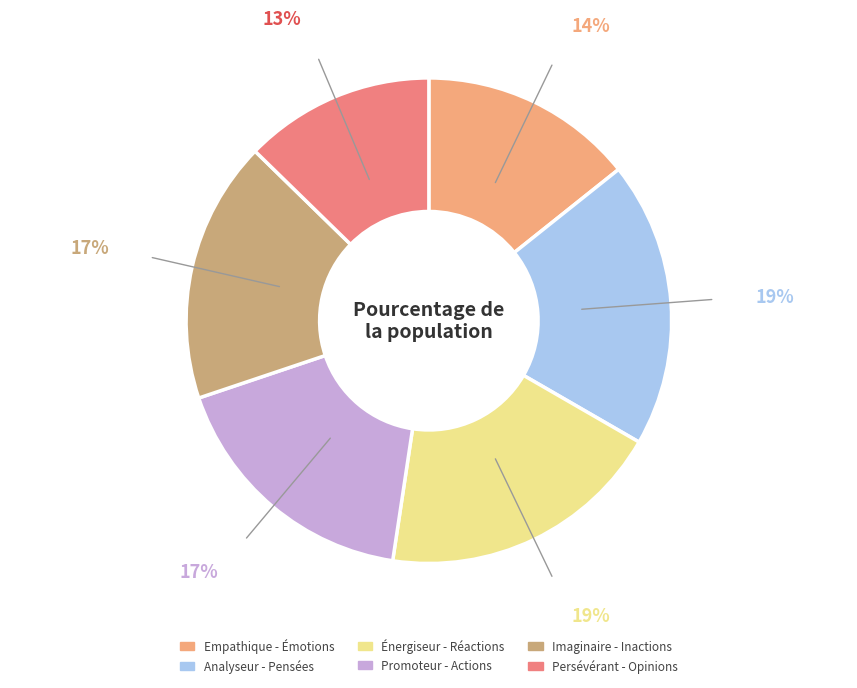

Does any single category account for the majority?

No